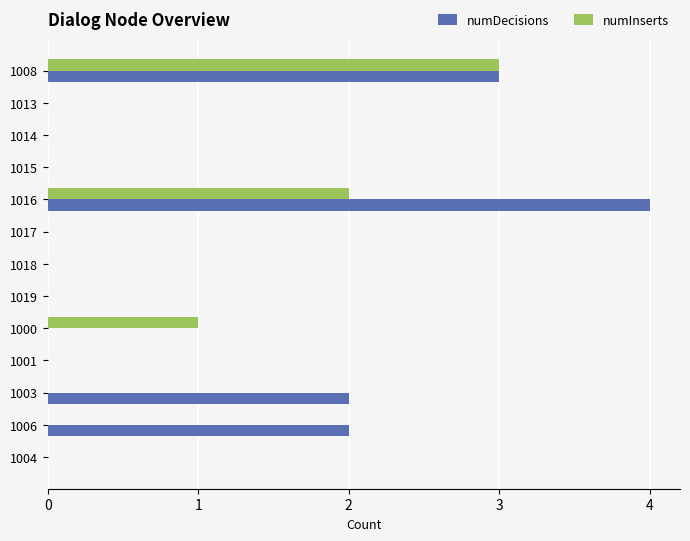

At which category does the chart reach its peak across all series?

1016